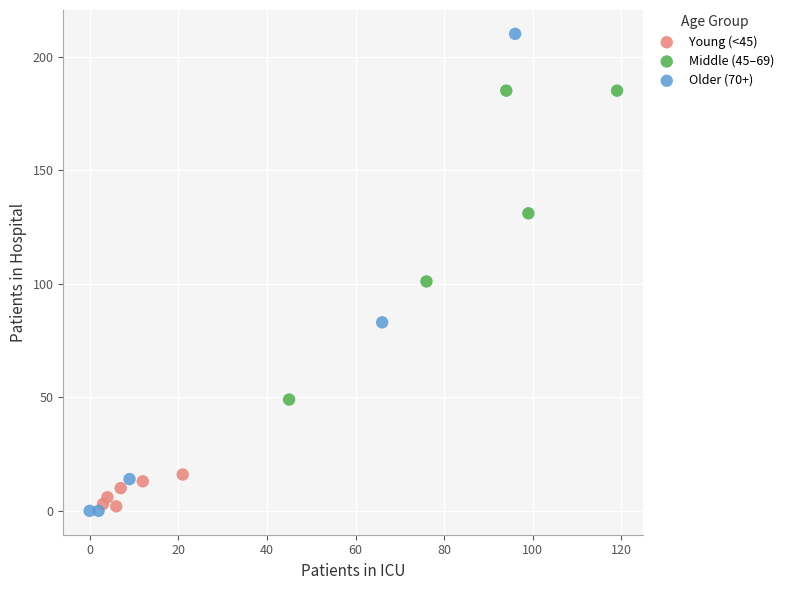

Which series contains the highest Y value?

Older (70+)